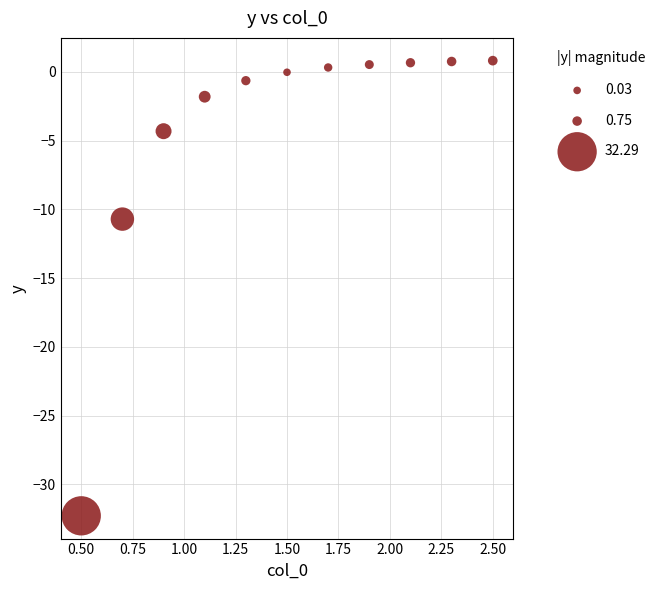

What is the average X value?

1.5